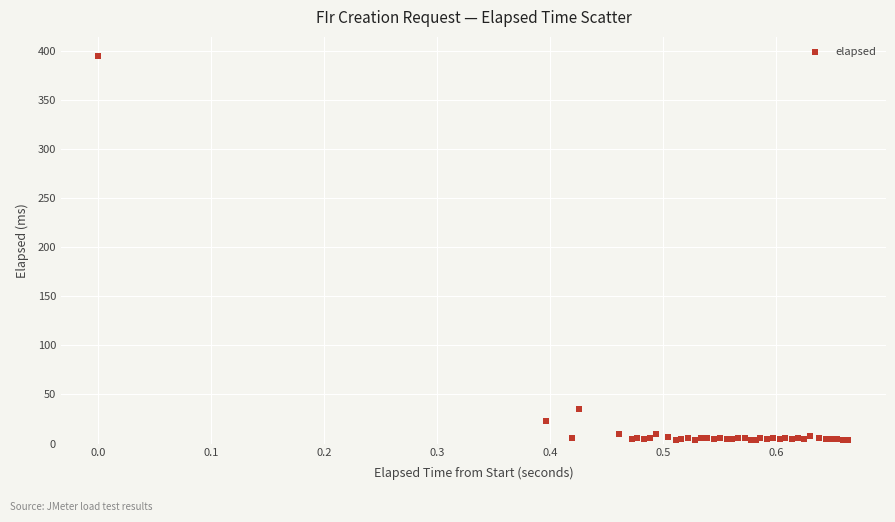

What Y value in the scatter plot is closest to 199?

35